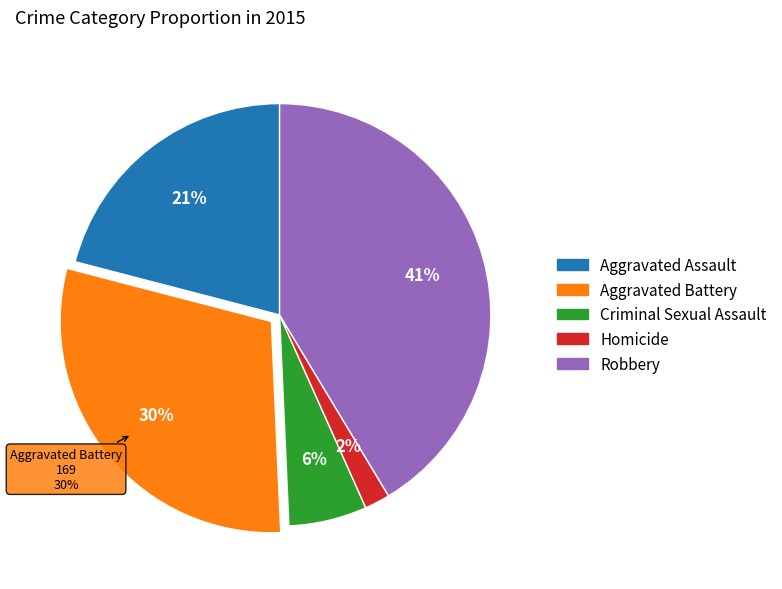

Rank the categories by value from lowest to highest.

Homicide, Criminal Sexual Assault, Aggravated Assault, Aggravated Battery, Robbery